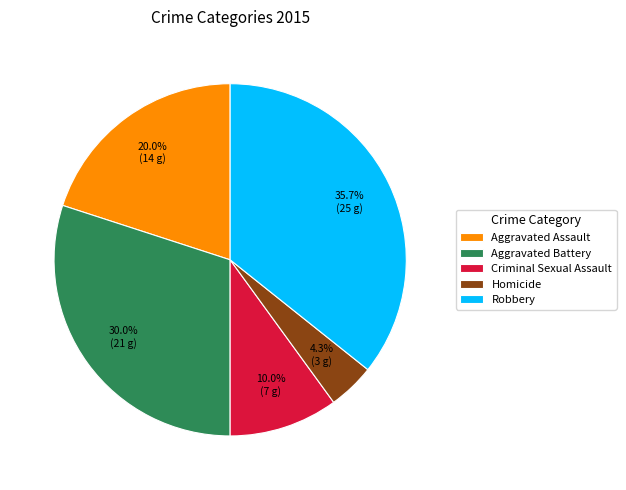

To the nearest percent, what is the average slice percentage?

20%